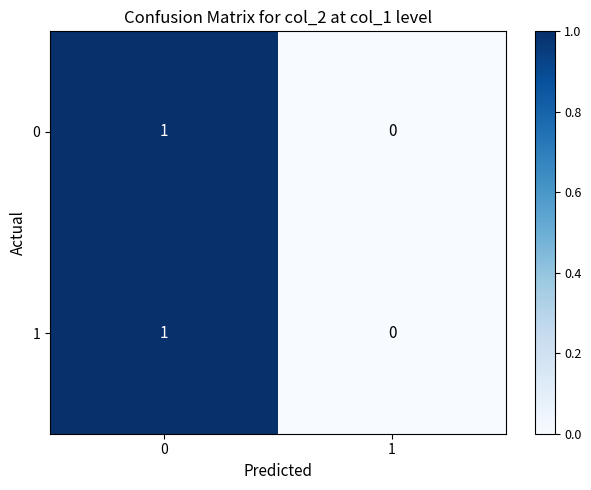

How many distinct data groups are displayed?

2